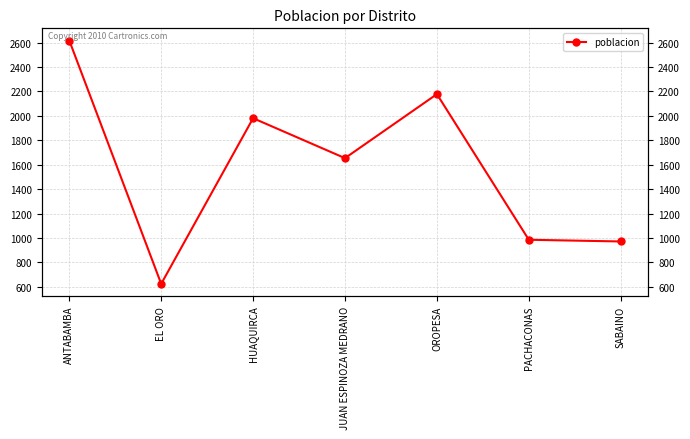

Where is the data nearest to the value 1621?

JUAN ESPINOZA MEDRANO